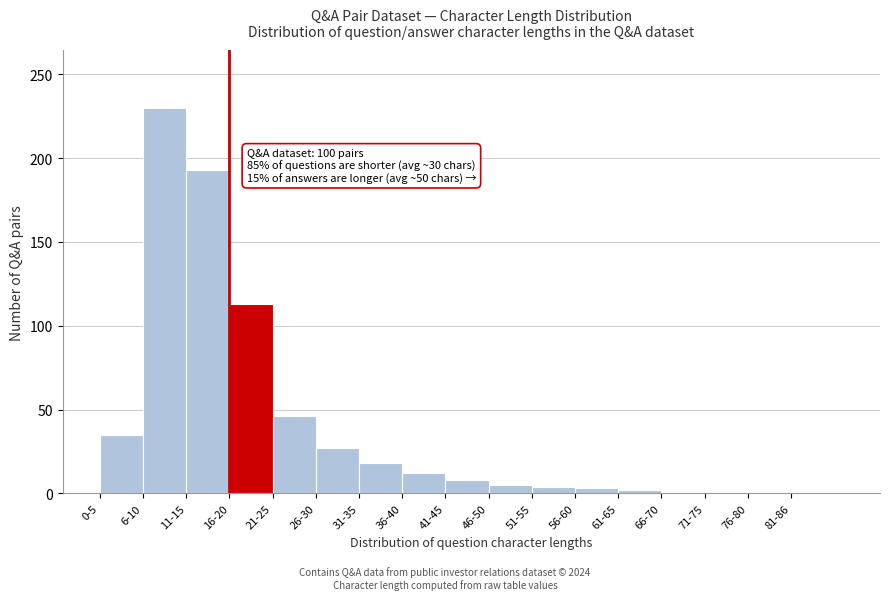

Approximately how many times larger is the value at 0-5 compared to 41-45?

4.4